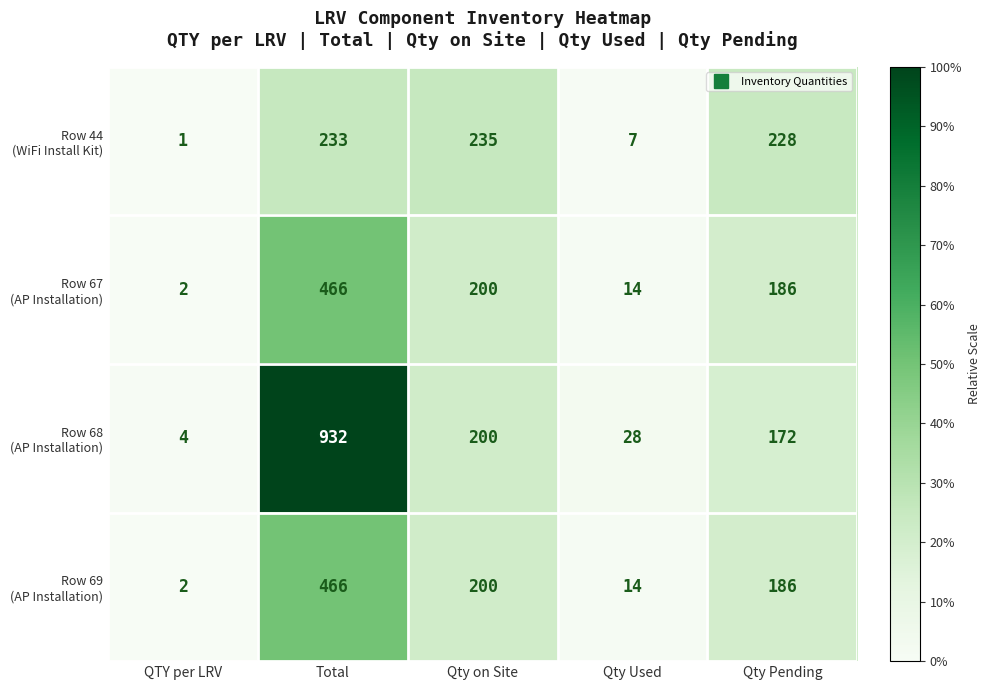

Which label corresponds to the largest value in the chart?

Total